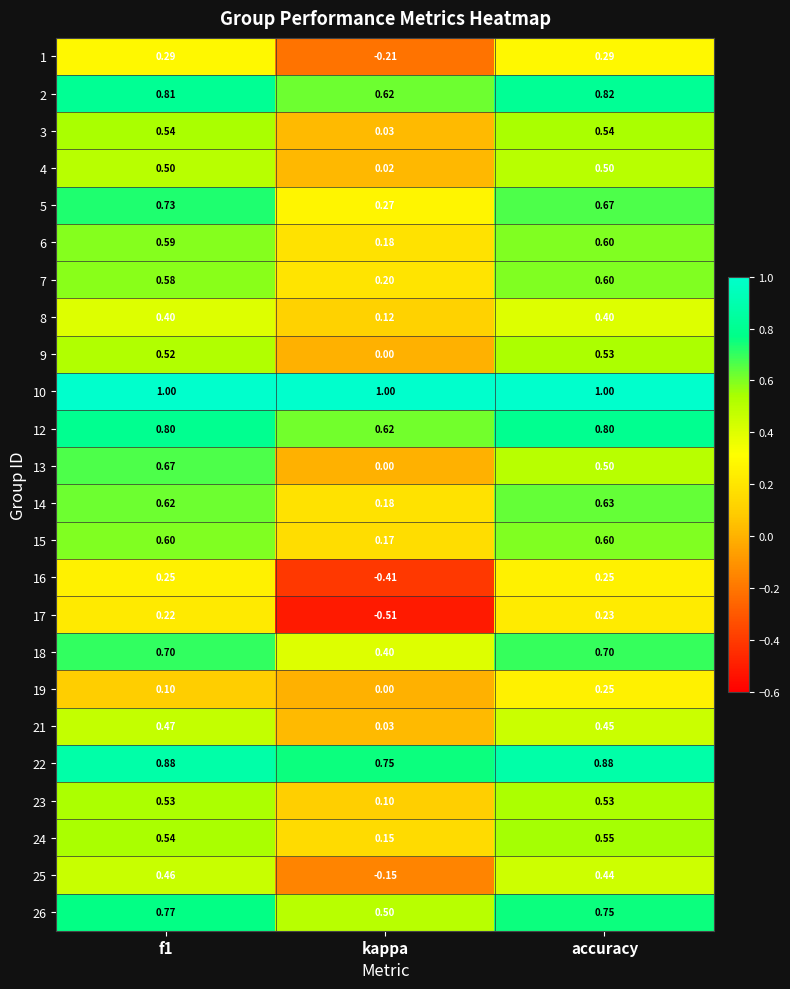

Where is 14 nearest to the value 0?

kappa